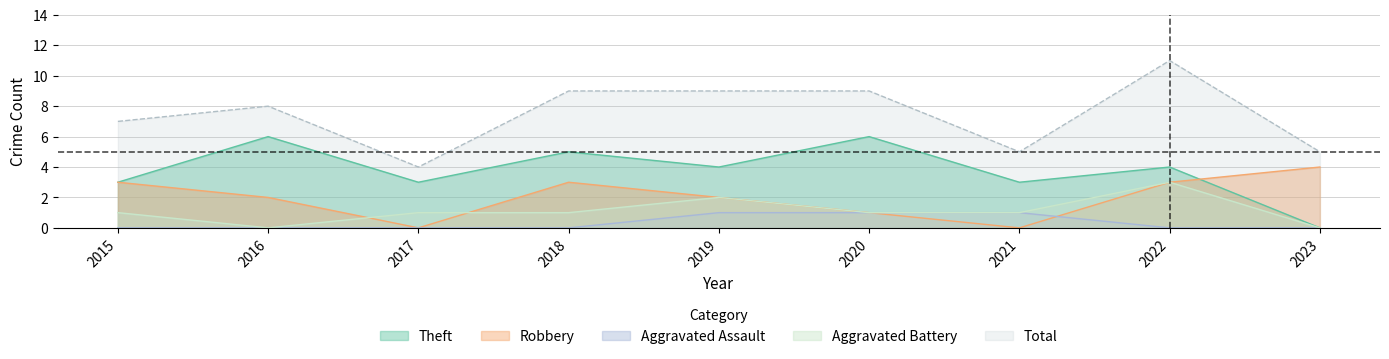

What are all the series names shown in the legend?

Theft, Robbery, Aggravated Assault, Aggravated Battery, Total